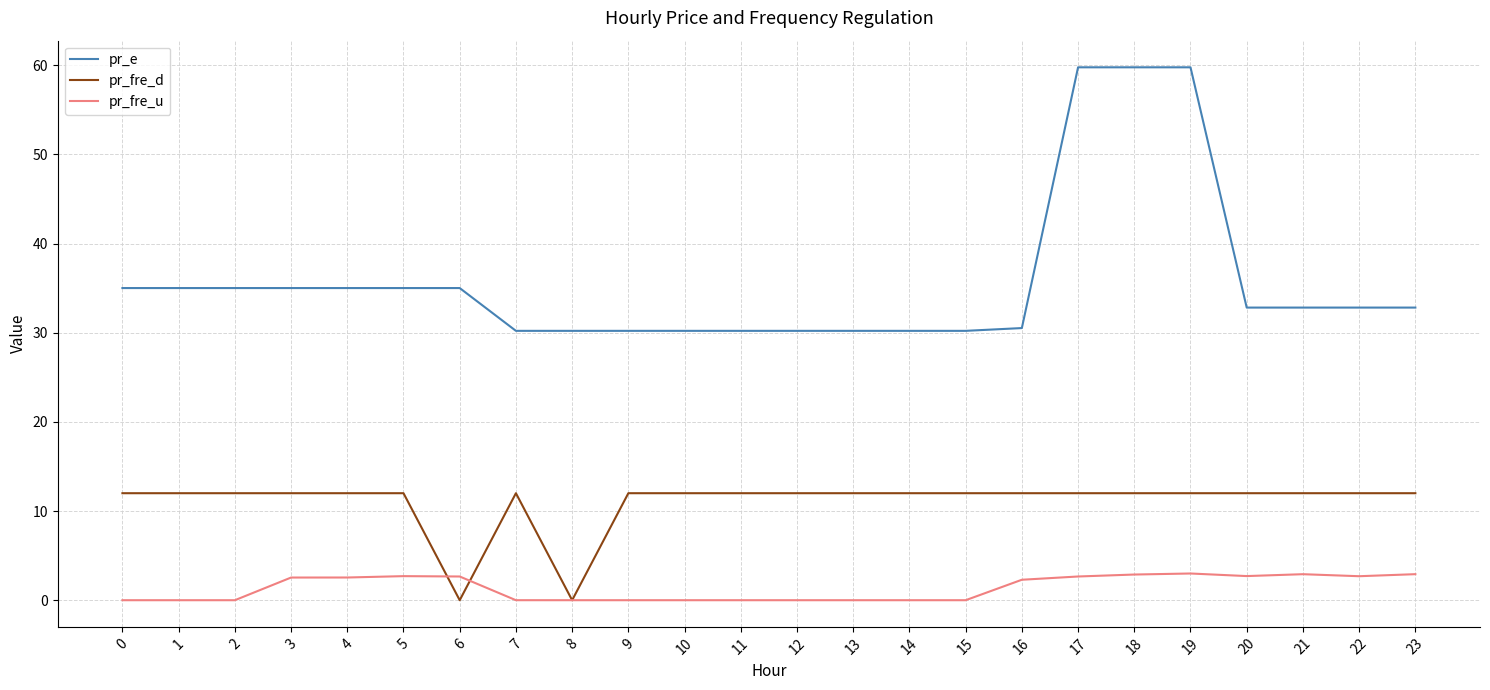

The value of pr_e at 14 is 30.2. True or false?

True